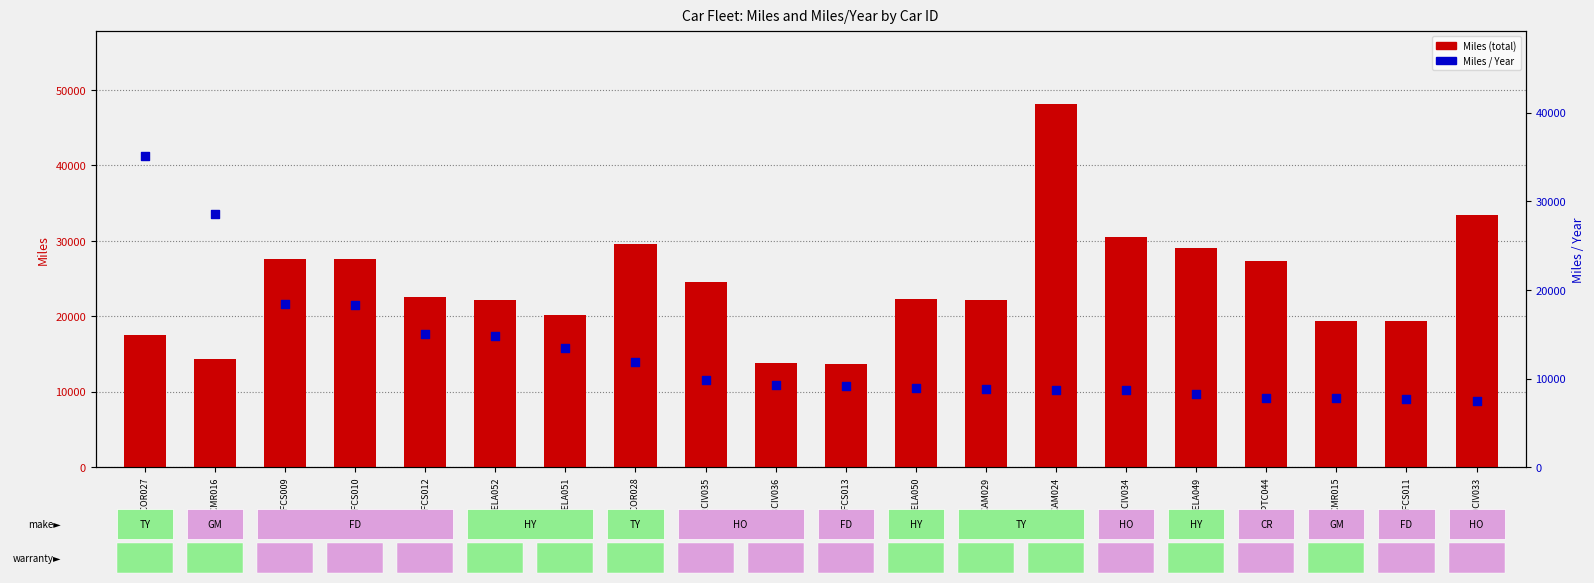

Is the value of Miles (total) at GM14CMR016 greater than the value of Miles / Year at HO12CIV035?

Yes